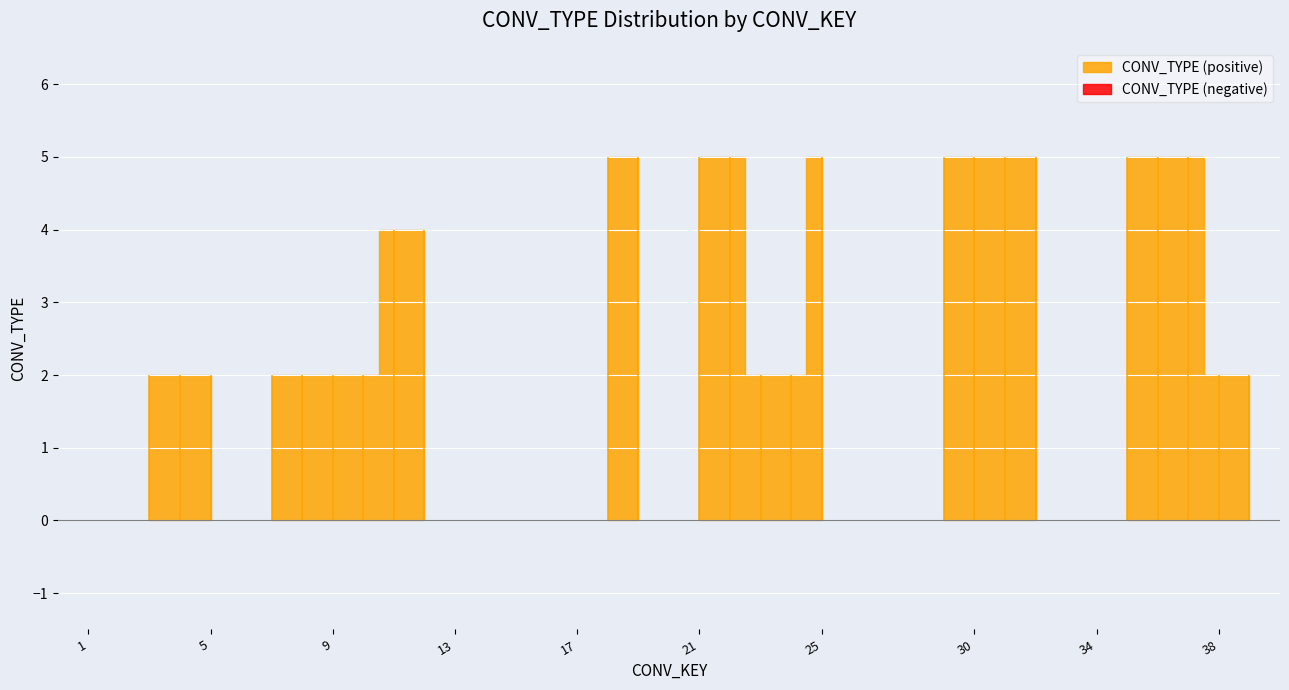

List the labels in order of value, smallest first.

1, 2, 6, 13, 14, 15, 16, 17, 20, 27, 28, 33, 34, 3, 4, 5, 7, 8, 9, 10, 23, 24, 38, 39, 11, 12, 18, 19, 21, 22, 25, 29, 30, 31, 32, 35, 36, 37